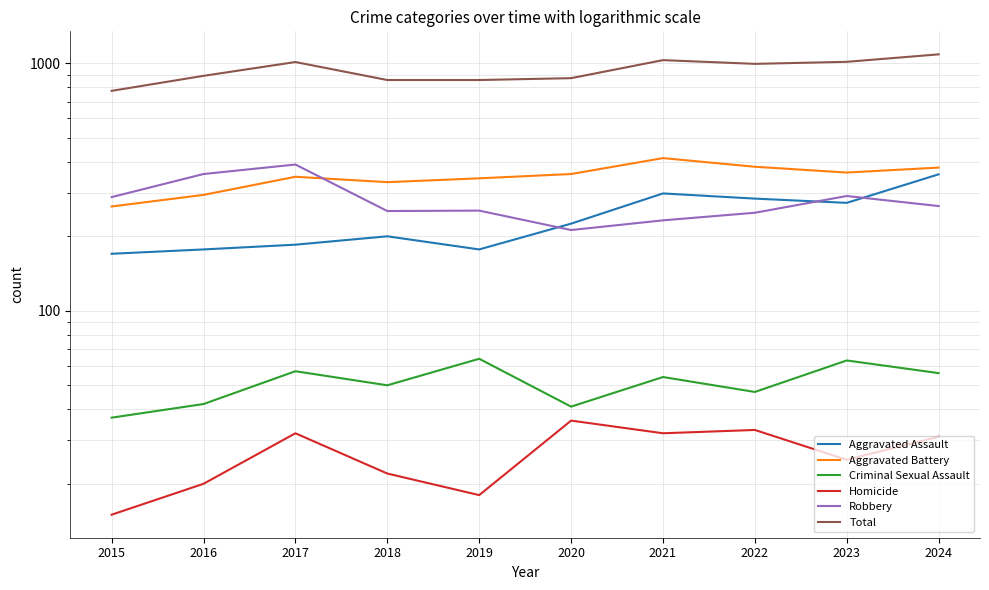

Between 2018 and 2021, which is larger?

2021